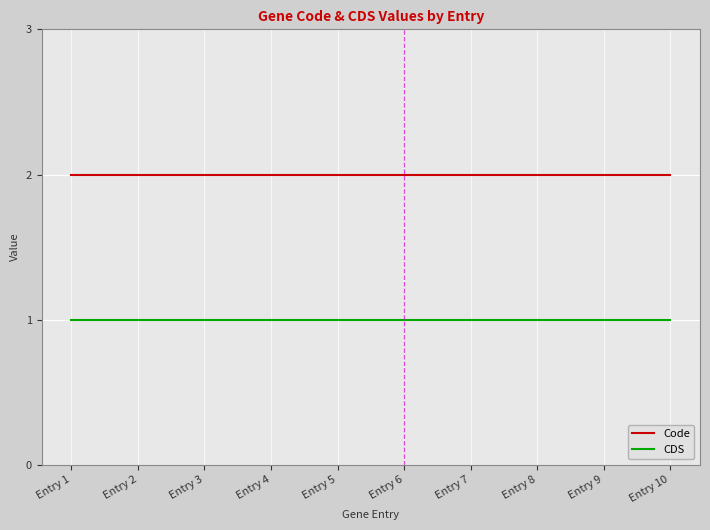

Is this an area chart (filled region under the line)?

No